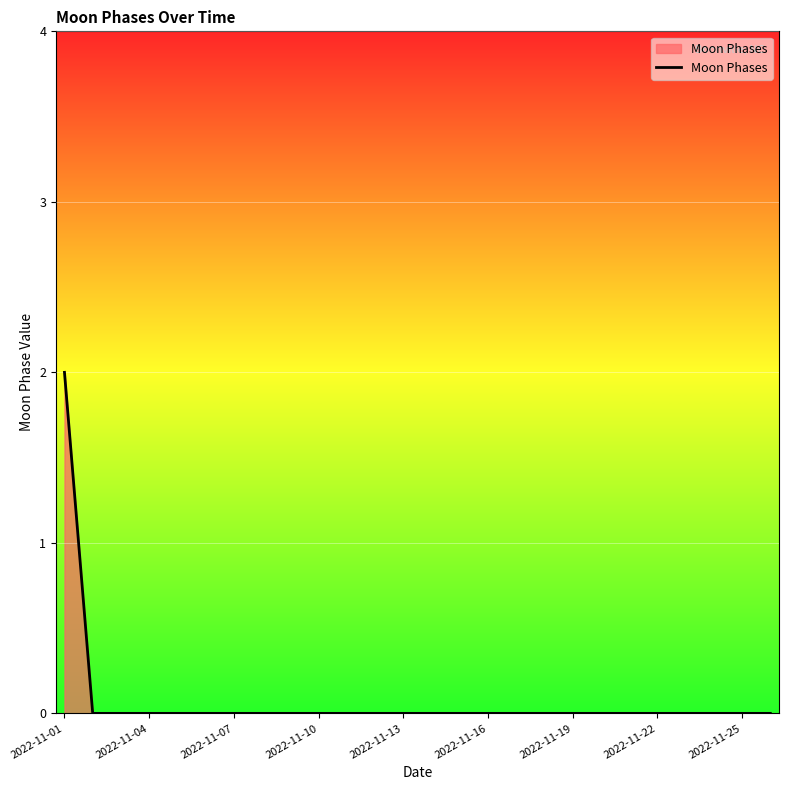

What is the sum of all values?

2